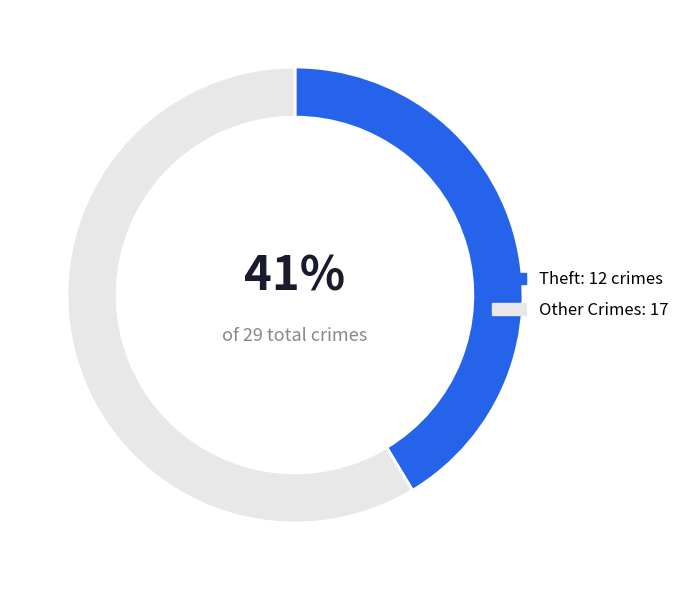

How many slices are in this pie chart?

2